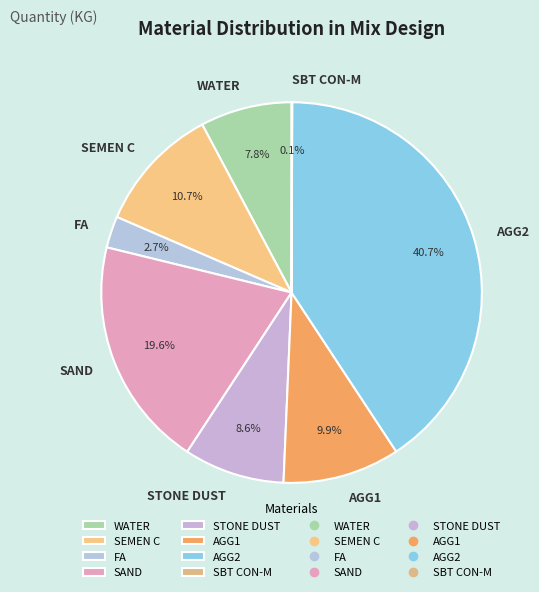

To the nearest percent, what portion does STONE DUST represent?

9%